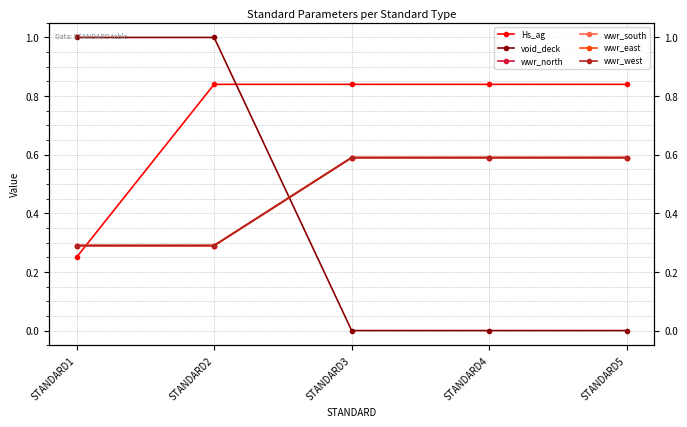

True or false: wwr_west has more than 2 interior local peaks.

False